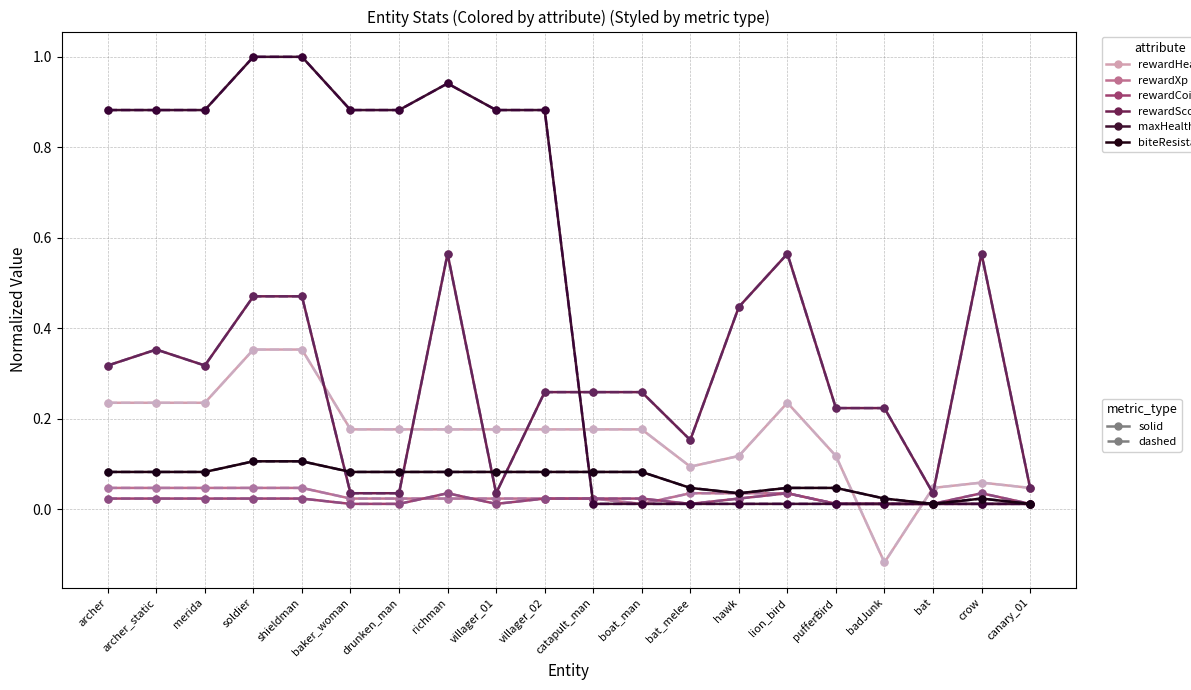

Does the chart have visible grid lines?

Yes